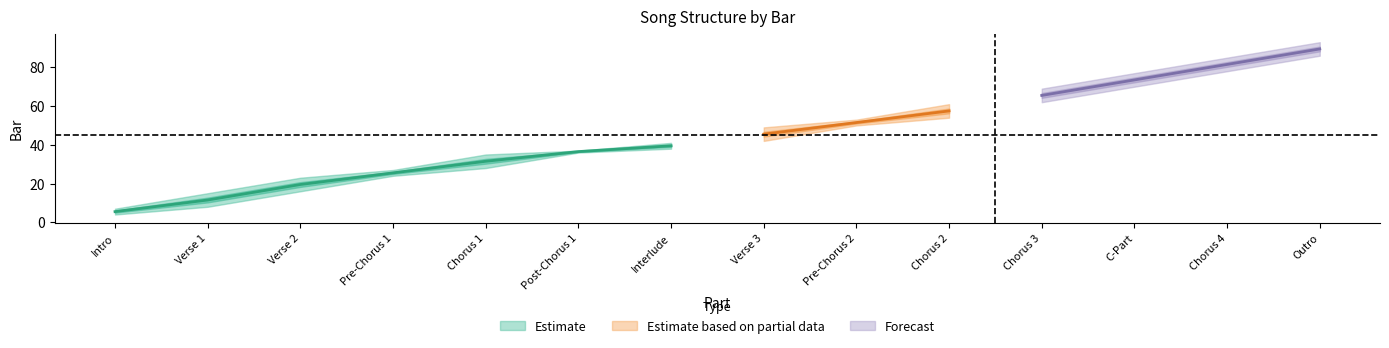

True or false: Startbar and Endbar cross at least once.

False